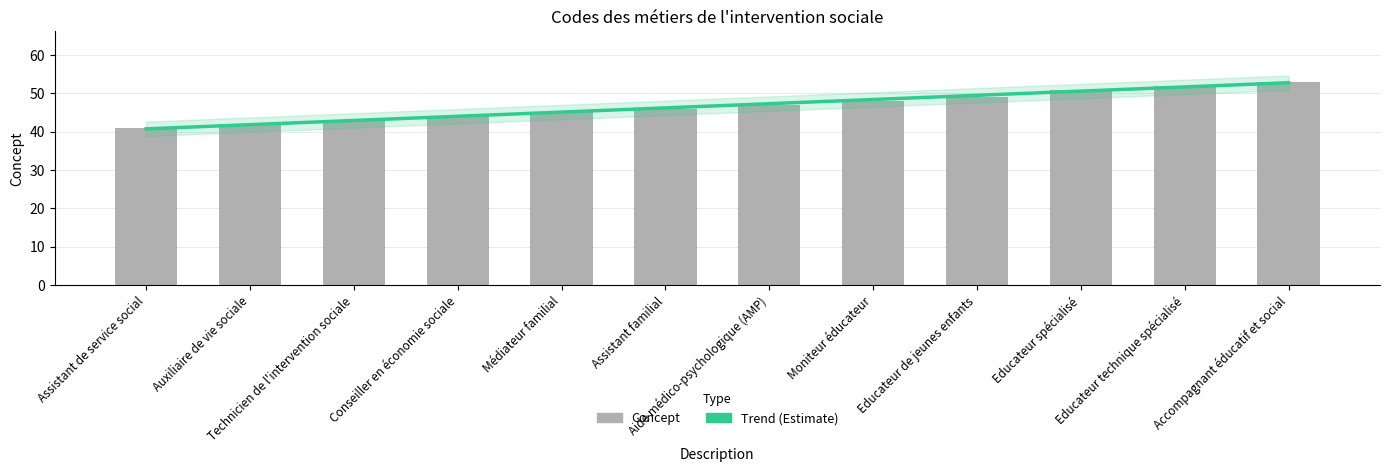

What is the change in value from Auxiliaire de vie sociale to Médiateur familial?

+3